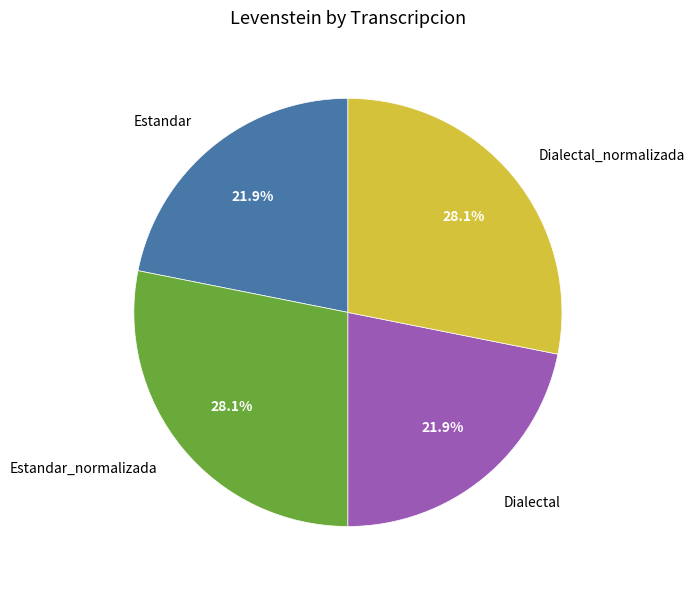

What portion of the pie excludes Estandar?

78.1%